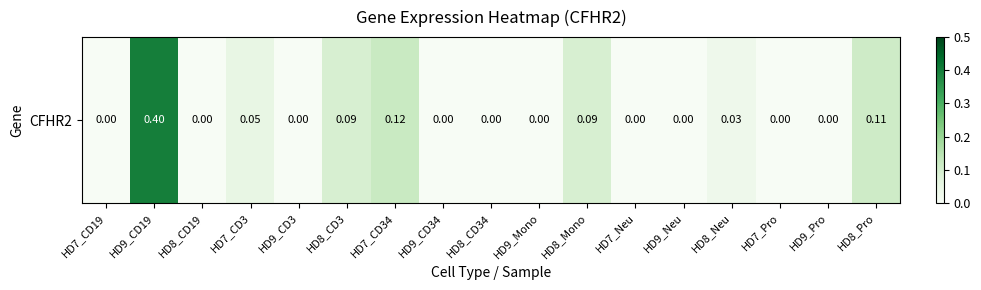

Reading left to right, extract all data points from this chart.

HD7_CD19=0.0	HD9_CD19=0.4	HD8_CD19=0.0	HD7_CD3=0.1	HD9_CD3=0.0	HD8_CD3=0.1	HD7_CD34=0.1	HD9_CD34=0.0	HD8_CD34=0.0	HD9_Mono=0.0	HD8_Mono=0.1	HD7_Neu=0.0	HD9_Neu=0.0	HD8_Neu=0.0	HD7_Pro=0.0	HD9_Pro=0.0	HD8_Pro=0.1